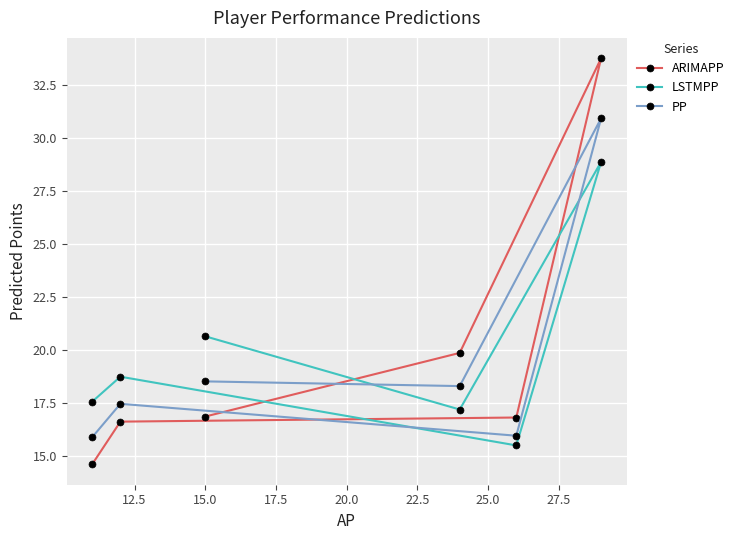

List the series in order of their peak value, highest first.

ARIMAPP, PP, LSTMPP